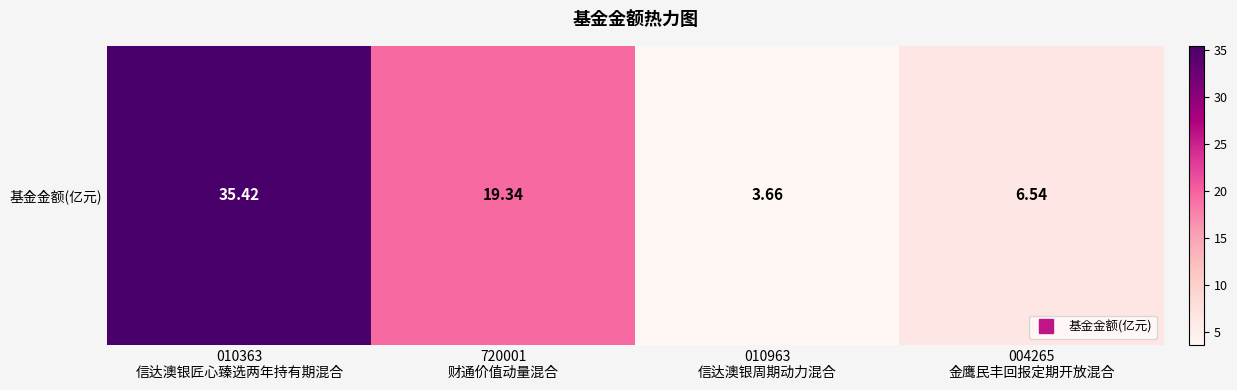

List the labels in order of value, largest first.

010363
信达澳银匠心臻选两年持有期混合, 720001
财通价值动量混合, 004265
金鹰民丰回报定期开放混合, 010963
信达澳银周期动力混合